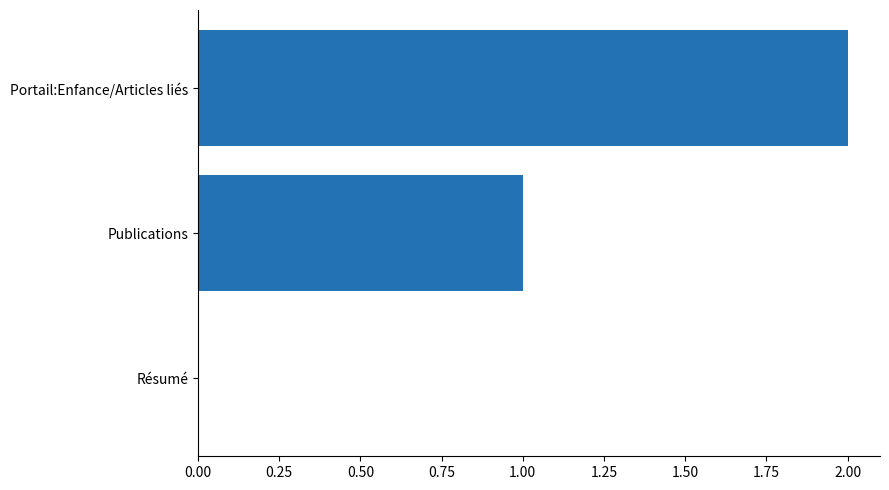

How many categories are shown in the chart?

3